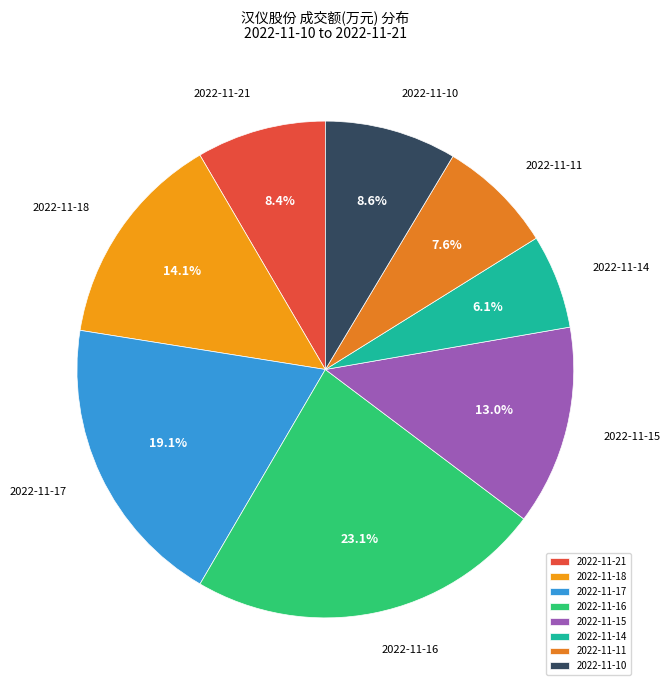

What percentage is NOT represented by 2022-11-15?

87.0%